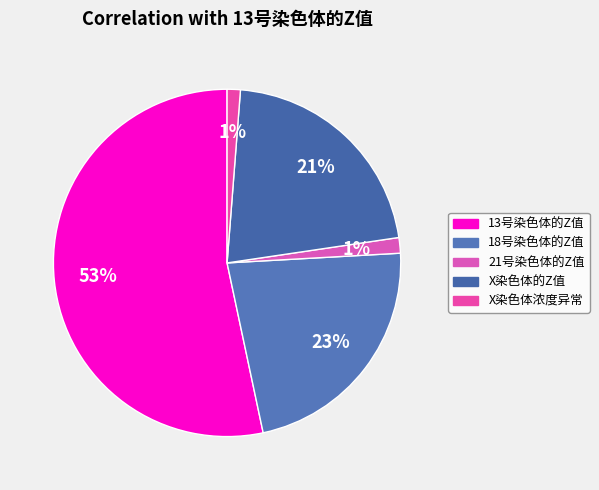

Is the sum of X染色体的Z值 and 13号染色体的Z值 greater than half?

Yes